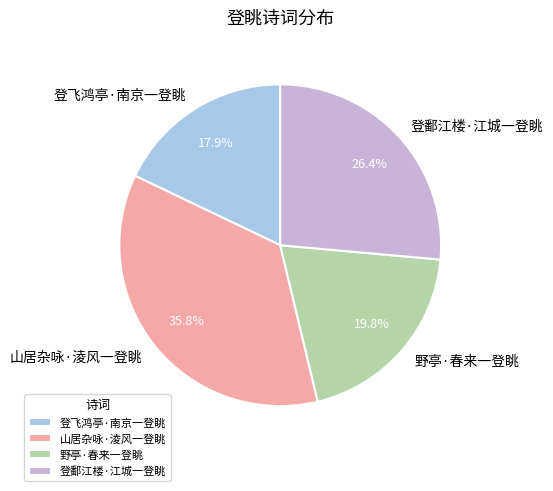

Which category has the smallest portion of the pie?

登飞鸿亭·南京一登眺